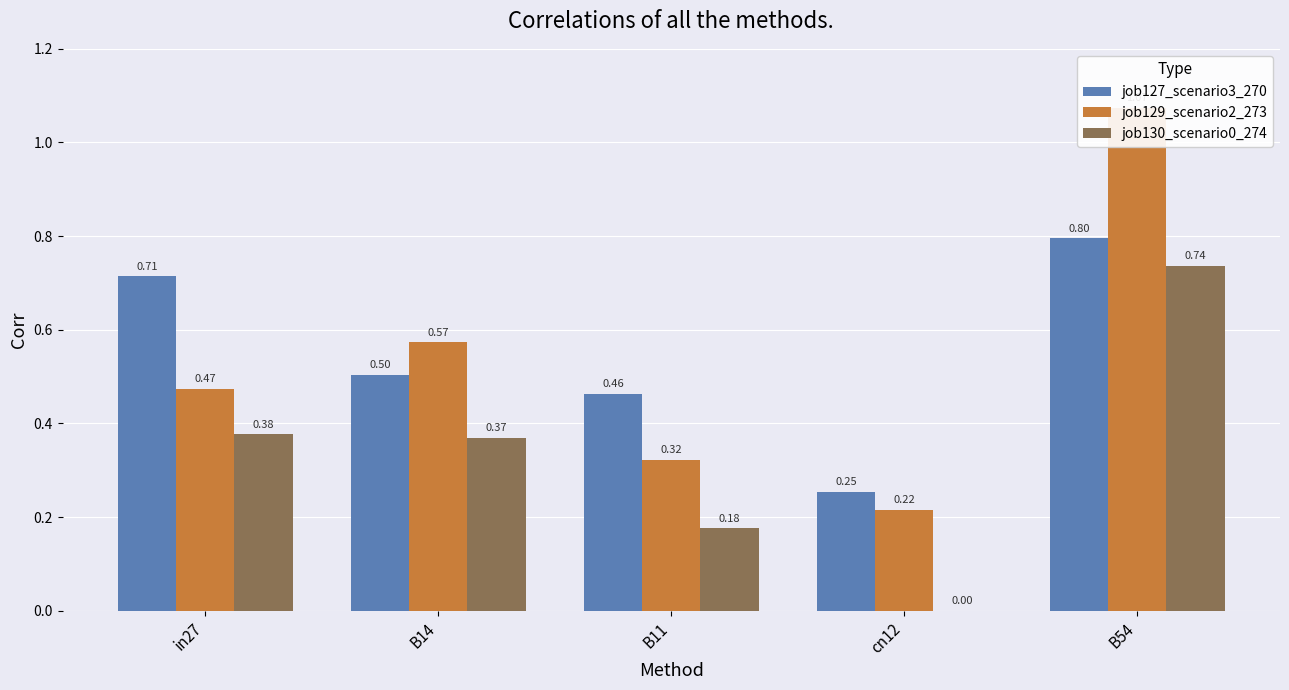

What position from the right is B54?

1